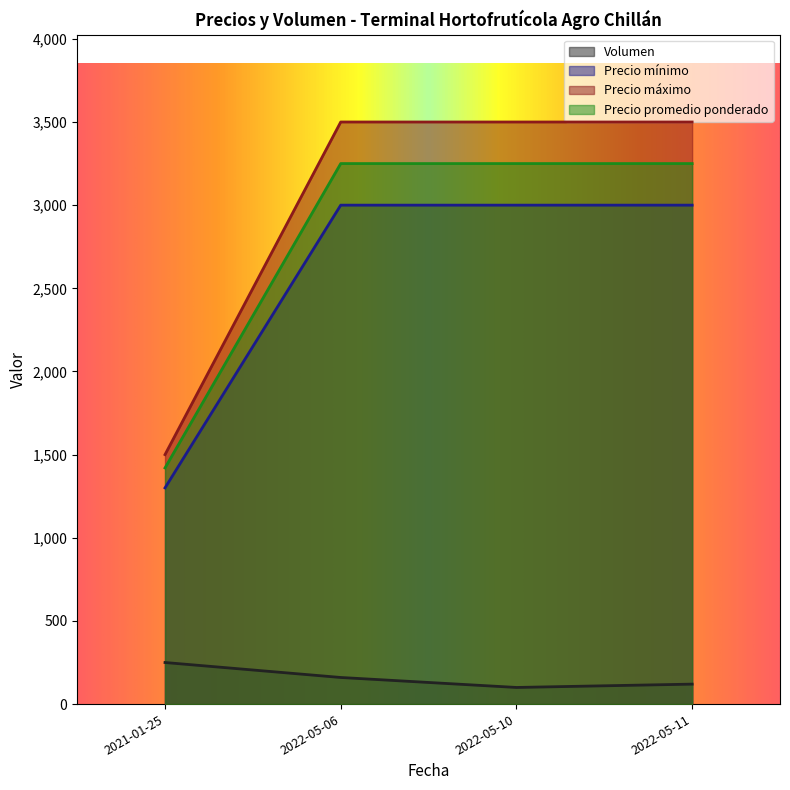

True or false: Precio mínimo and Precio máximo cross at least once.

False